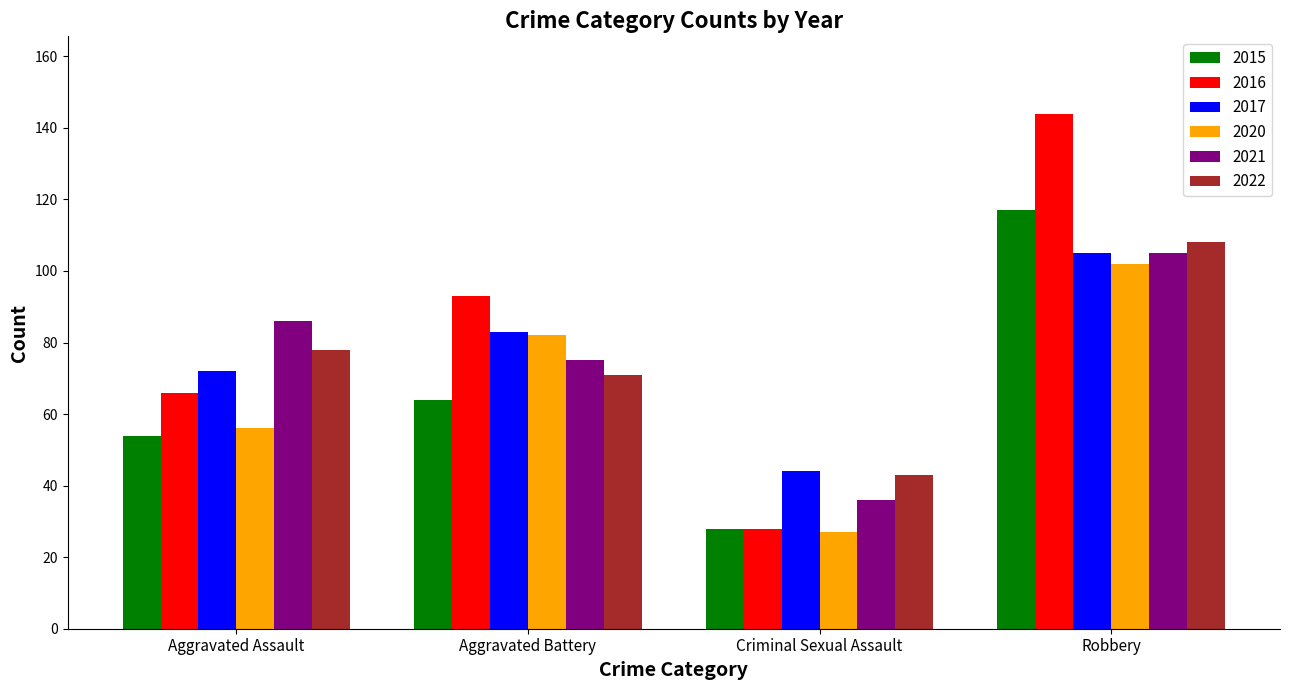

Reading left to right, transcribe all the data shown in this chart.

2015: 54	64	28	117
2016: 66	93	28	144
2017: 72	83	44	105
2020: 56	82	27	102
2021: 86	75	36	105
2022: 78	71	43	108